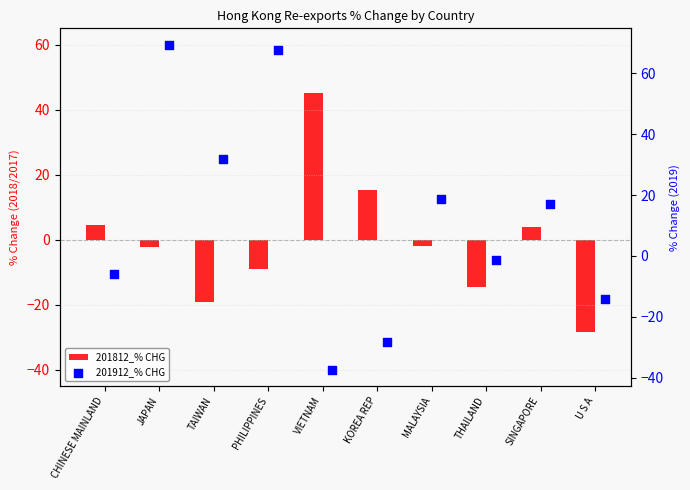

What is the minimum value for 201812_% CHG?

-28.3